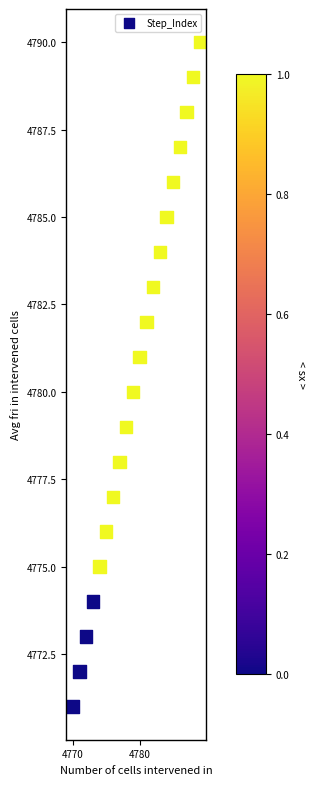

What is the range of Y values (max minus min)?

19